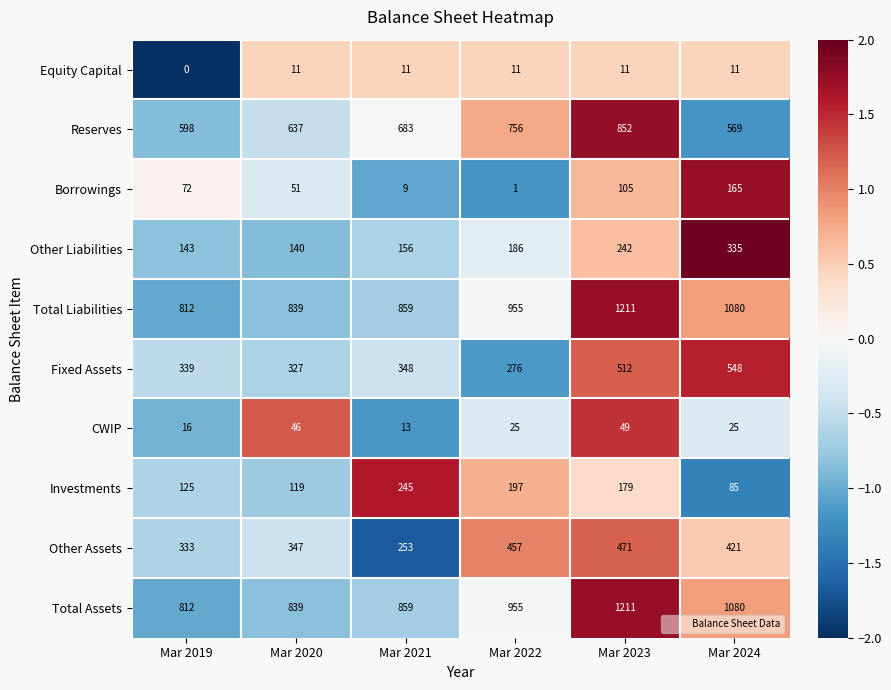

How many values in the Investments series are below 179?

3